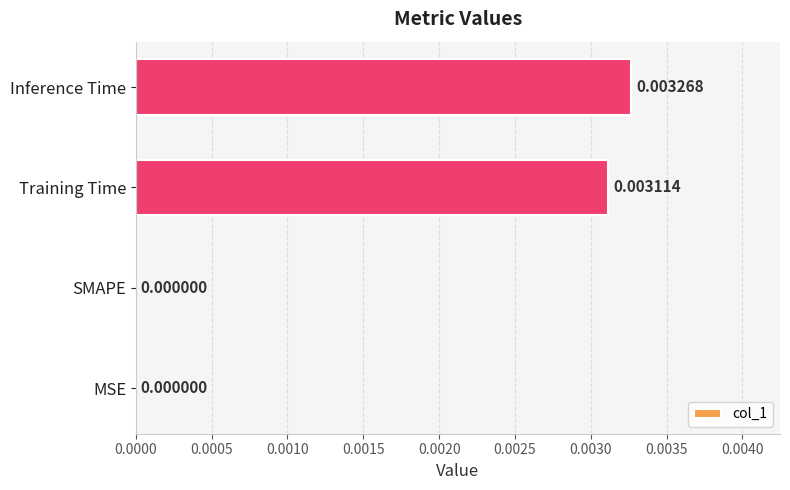

Count the number of data series in this chart.

1